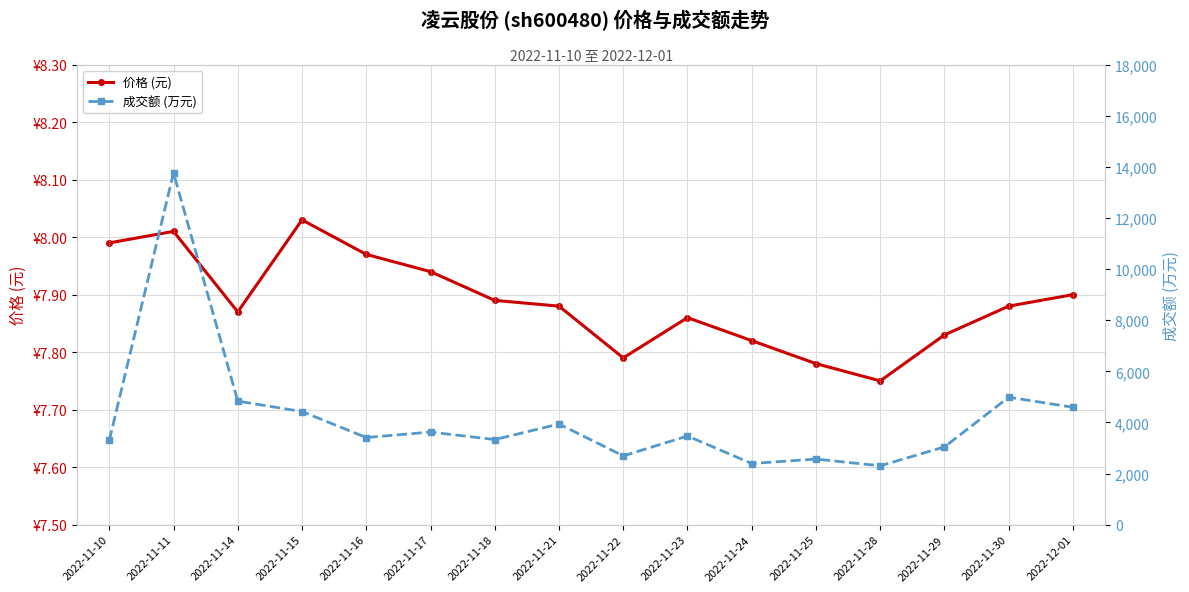

True or false: 成交额 (万元) has more than 2 points higher than both neighbors.

True